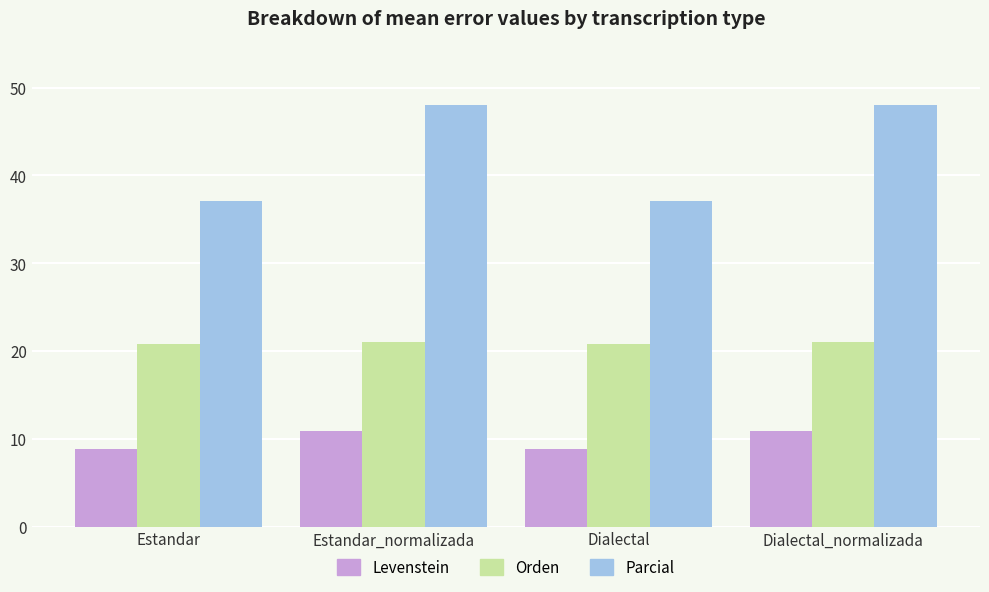

What position from the left is Dialectal?

3